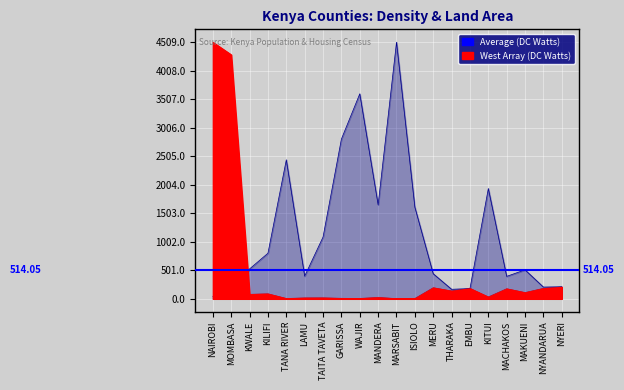

List the labels in order of West Array (DC Watts) value, smallest first.

MARSABIT, TANA RIVER, ISIOLO, WAJIR, GARISSA, LAMU, TAITA TAVETA, MANDERA, KITUI, KWALE, KILIFI, MAKUENI, THARAKA, MACHAKOS, EMBU, NYANDARUA, MERU, NYERI, MOMBASA, NAIROBI